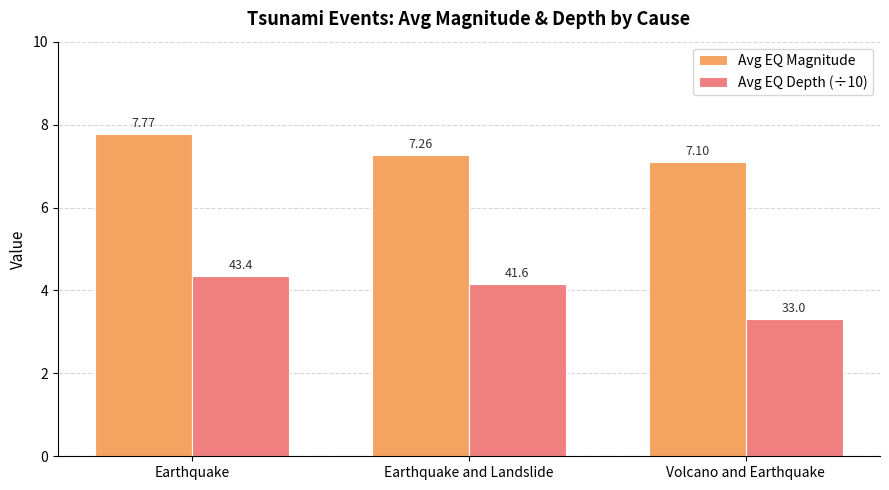

How many data points does each series have?

3